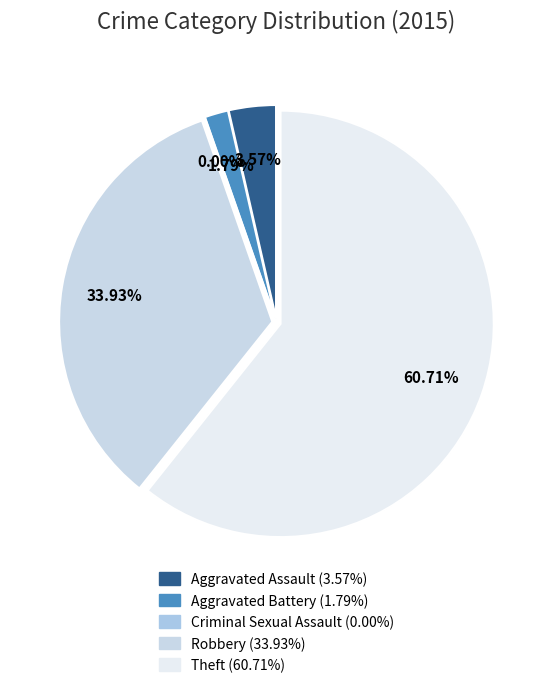

What is the smallest slice in the pie chart?

Criminal Sexual Assault